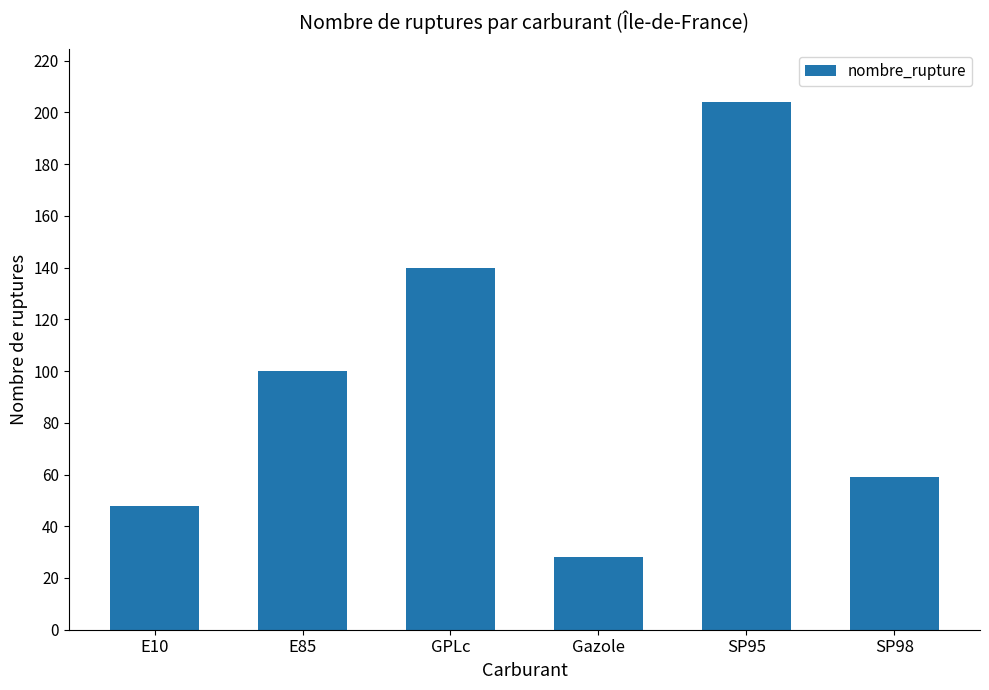

Reading right to left, extract all data points from this chart.

SP98=59	SP95=204	Gazole=28	GPLc=140	E85=100	E10=48